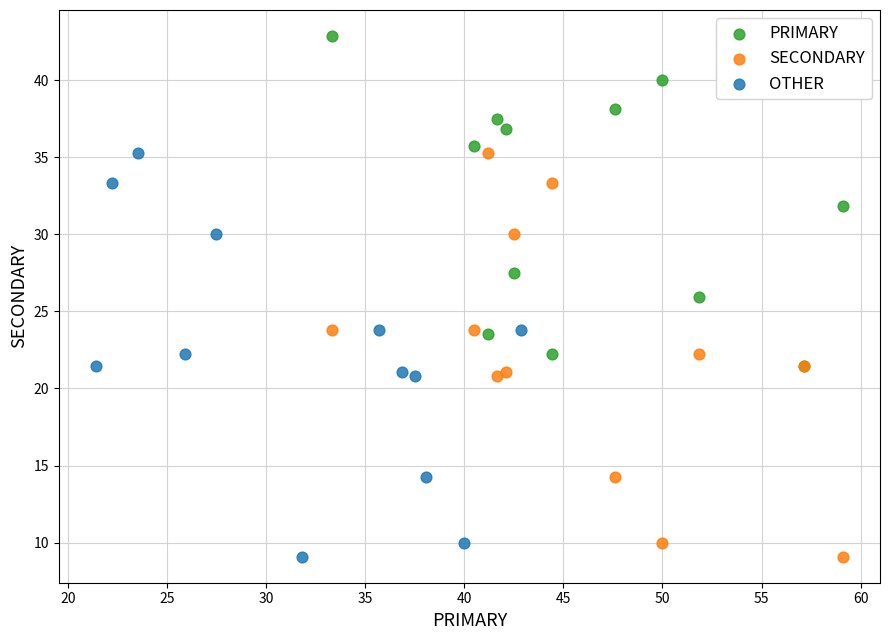

Which series contains the highest Y value?

PRIMARY